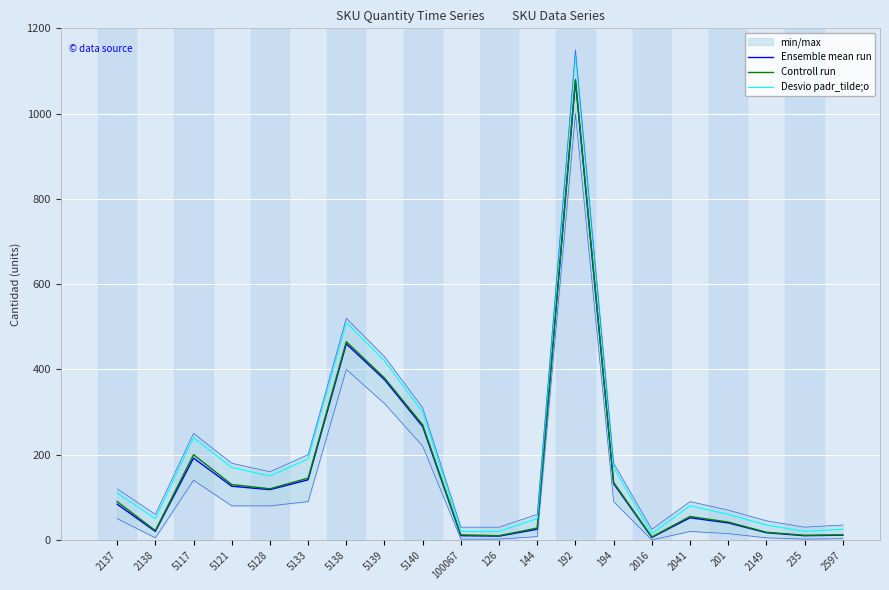

True or false: Desvio padr_tilde;o and Ensemble mean run intersect in this chart.

False